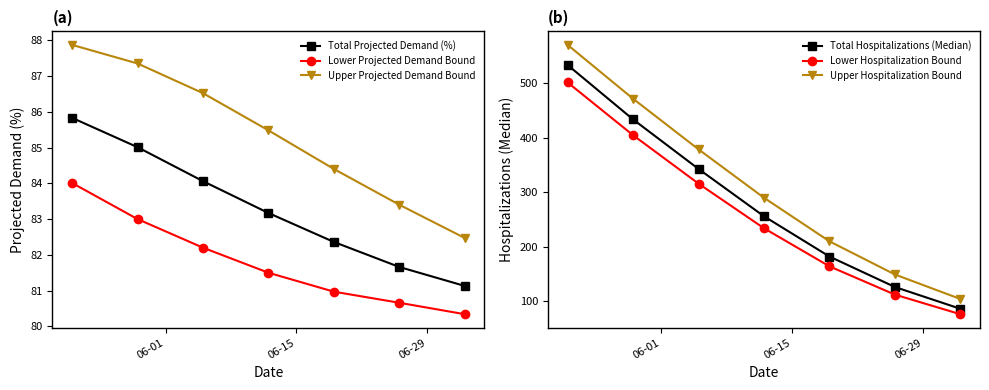

True or false: Lower Projected Demand Bound and Upper Projected Demand Bound cross at least once.

False